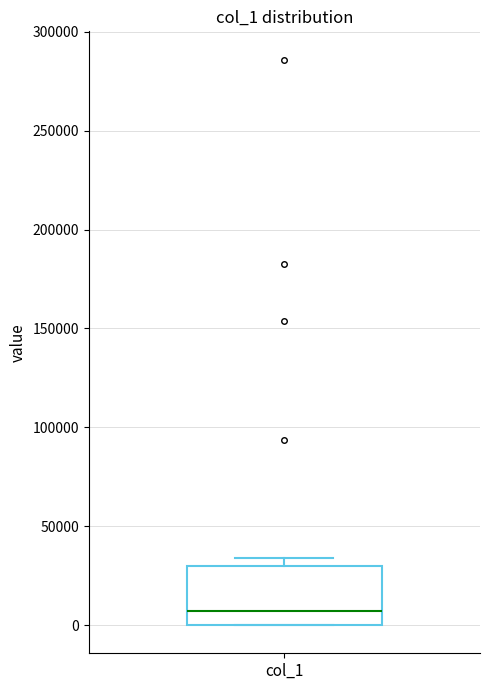

Where is the upper edge of the box for col_1 on the y-axis? The values are not printed on the chart, so give them approximately, as read against the axis.

30000